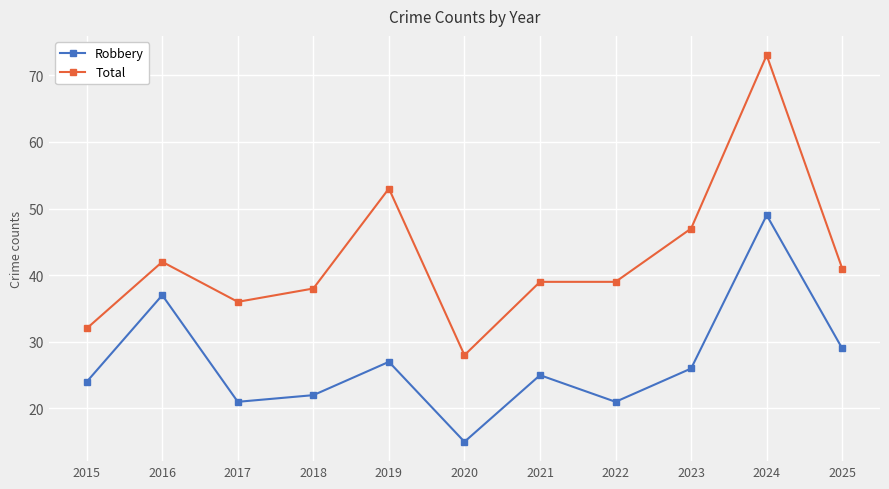

What is the minimum value shown in the chart?

15